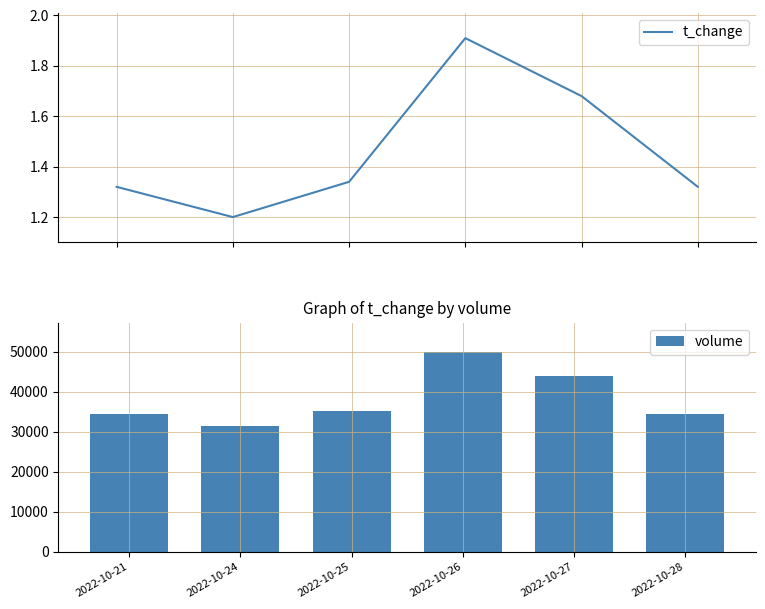

Reading left to right, transcribe all the data shown in this chart.

t_change: 2022-10-21=1.3	2022-10-24=1.2	2022-10-25=1.3	2022-10-26=1.9	2022-10-27=1.7	2022-10-28=1.3
volume: 2022-10-21=34460.0	2022-10-24=31421.0	2022-10-25=35129.0	2022-10-26=49795.0	2022-10-27=43954.0	2022-10-28=34453.0